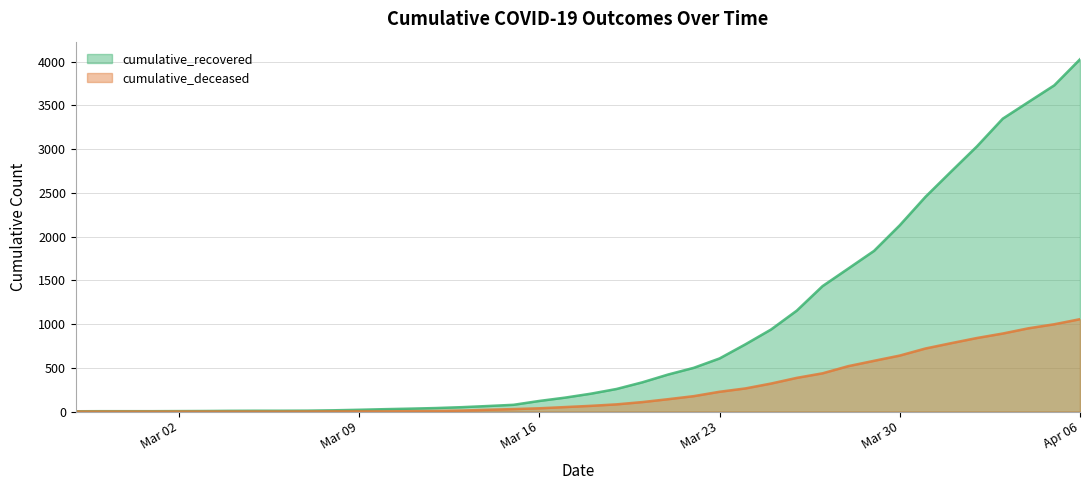

Where is cumulative_recovered nearest to the value 2015?

Mar 30